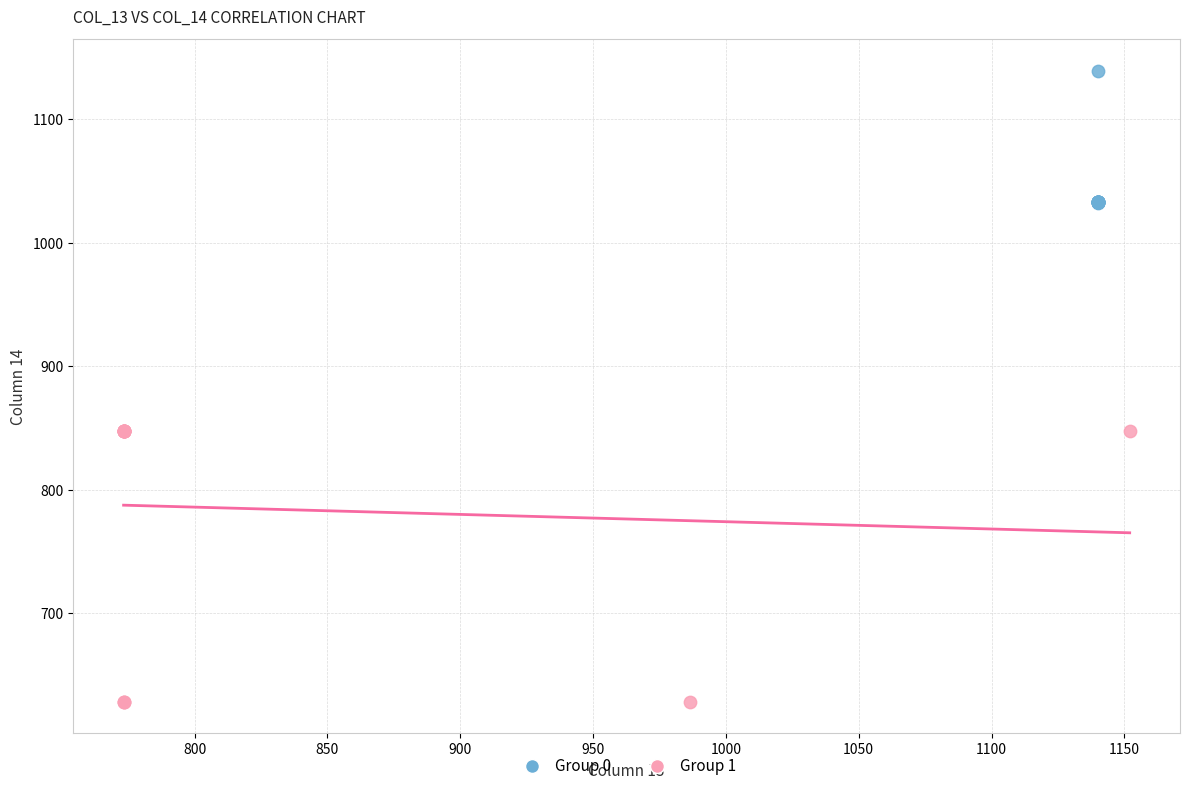

What are all the series names shown in the legend?

Group 0, Group 1